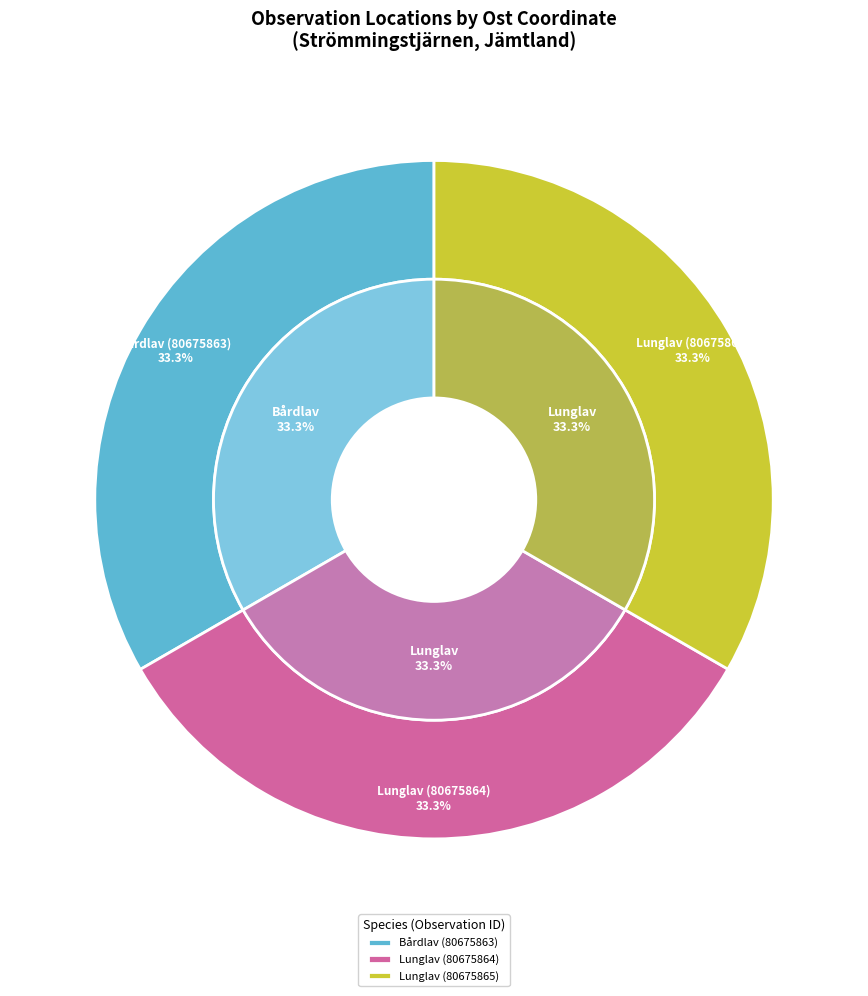

Is there a majority slice in this chart?

No